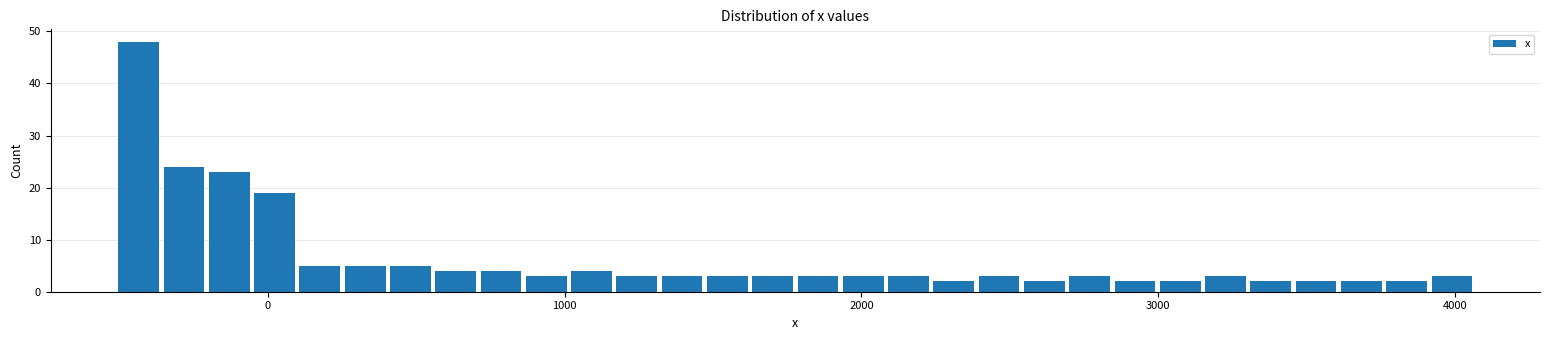

Read against the x-axis, roughly where is the centre of the tallest bar?

-400